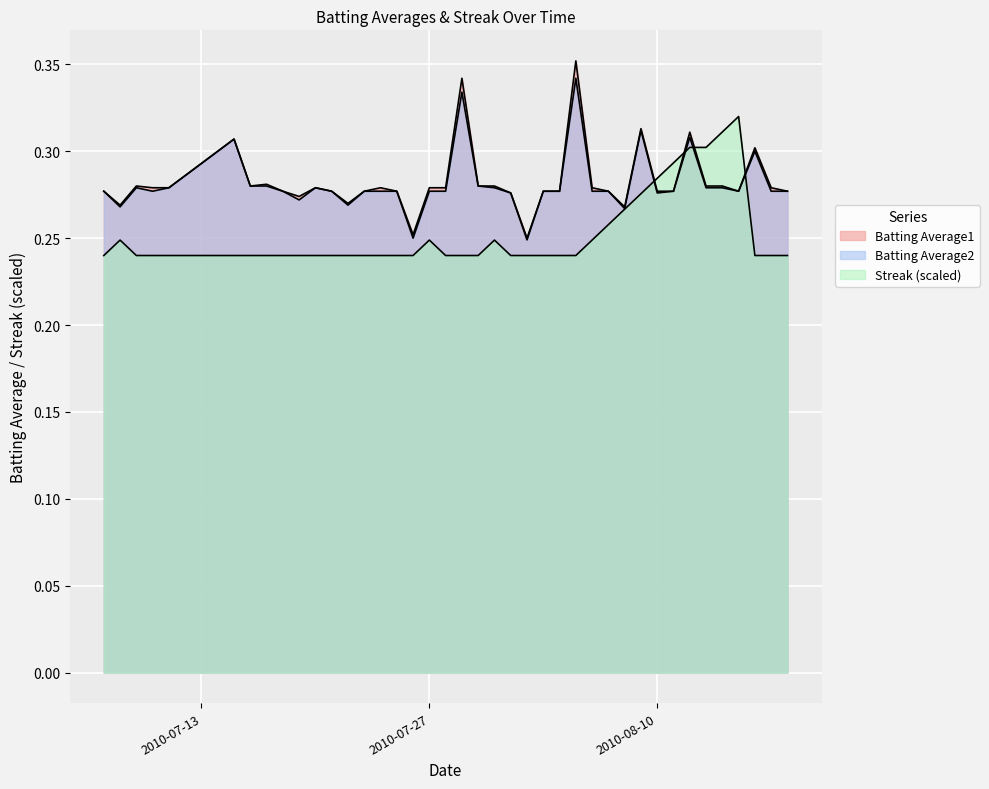

What is the minimum value shown in the chart?

0.2